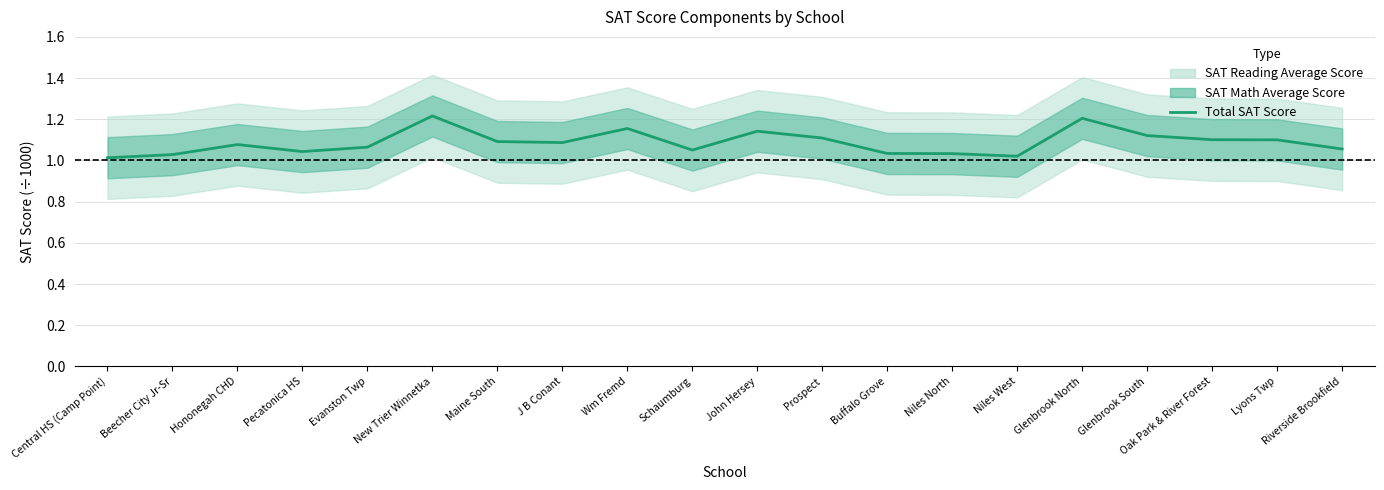

Rank the categories by value from highest to lowest.

New Trier Winnetka, Glenbrook North, Wm Fremd, John Hersey, Glenbrook South, Prospect, Oak Park & River Forest, Lyons Twp, Maine South, J B Conant, Hononegah CHD, Evanston Twp, Riverside Brookfield, Schaumburg, Pecatonica HS, Buffalo Grove, Niles North, Beecher City Jr-Sr, Niles West, Central HS (Camp Point)